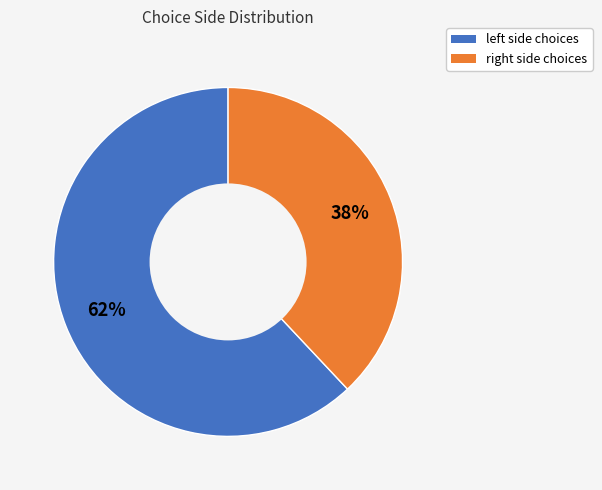

What is the majority slice?

left